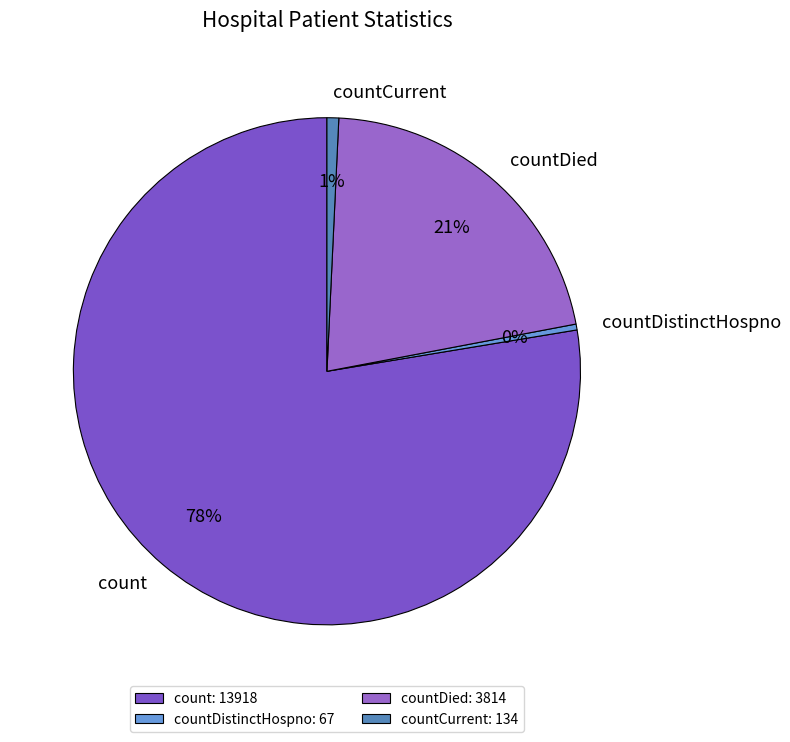

Combined, do countDistinctHospno and countCurrent account for over 50%?

No